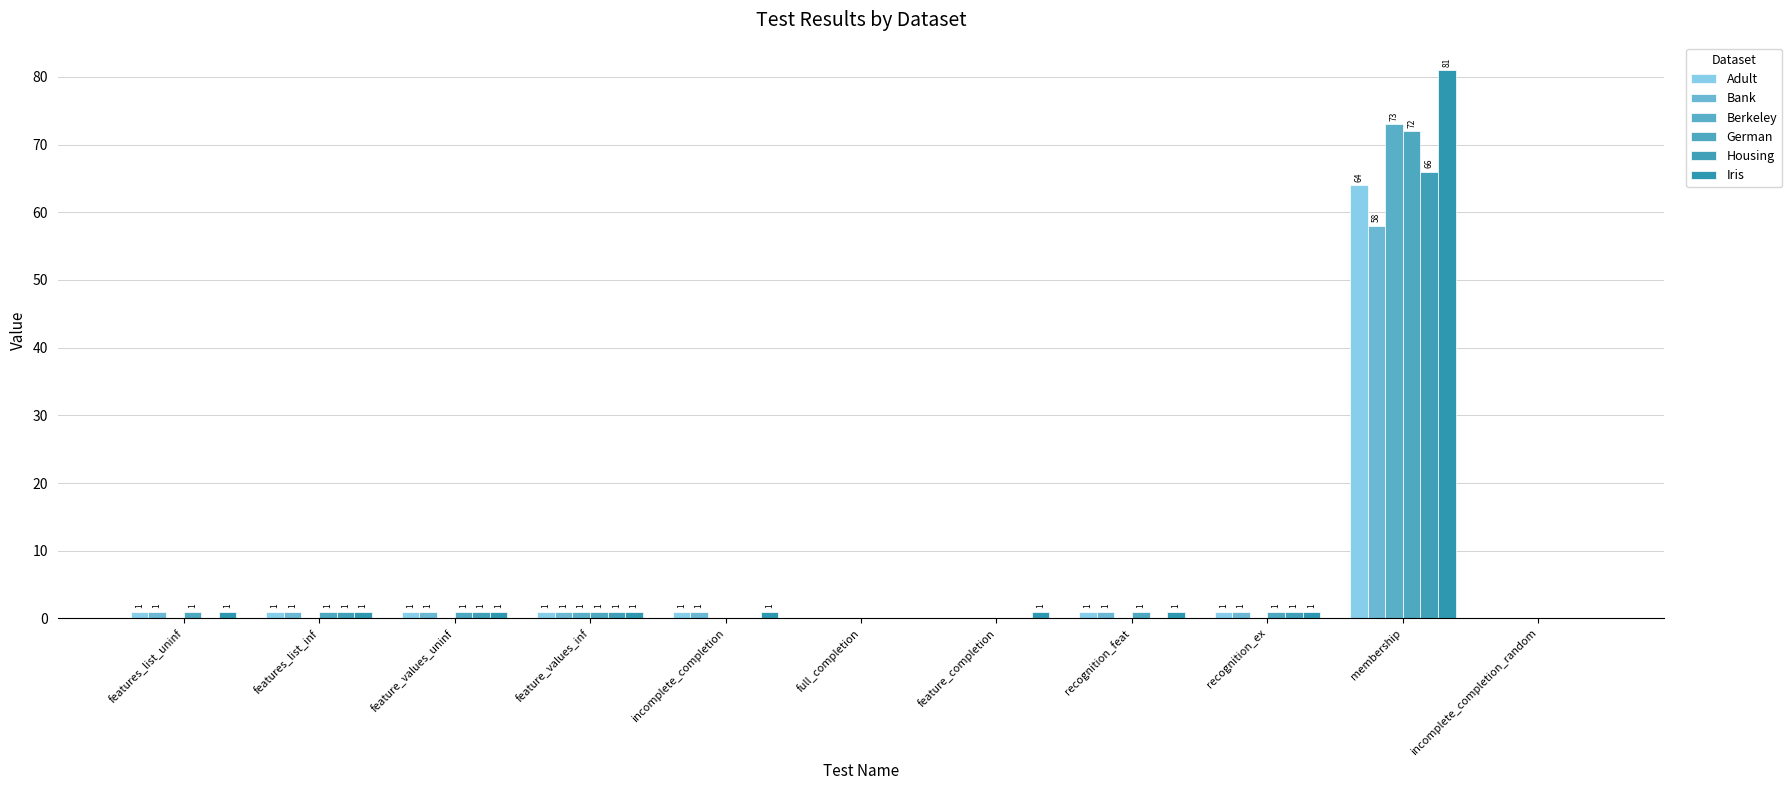

How many groups of bars are there?

11